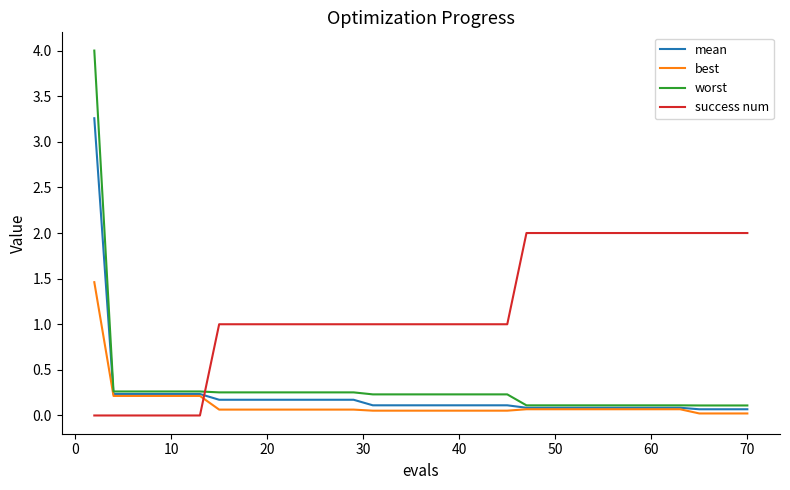

What is the maximum value shown in the chart?

4.0